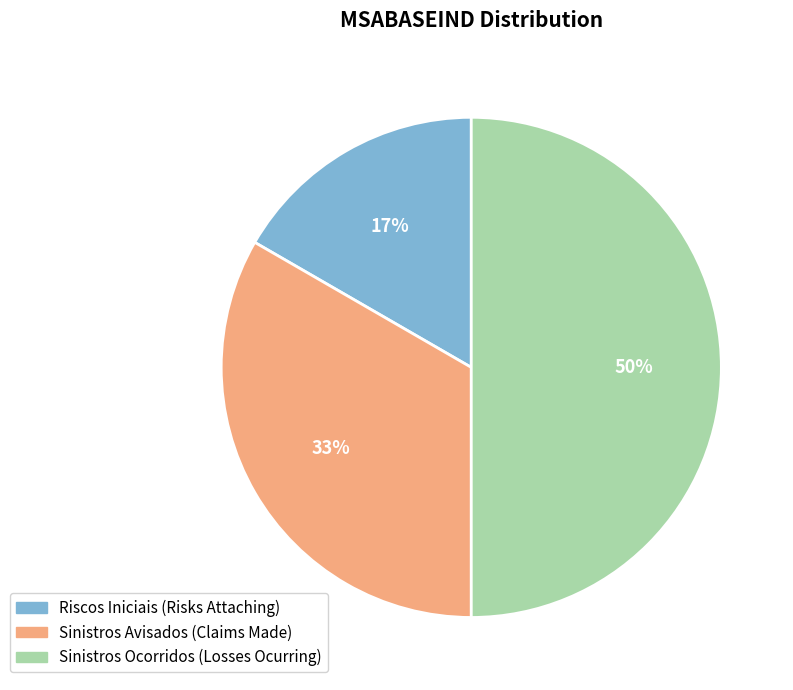

Does Sinistros Avisados (Claims Made) account for over 50% of the chart?

No